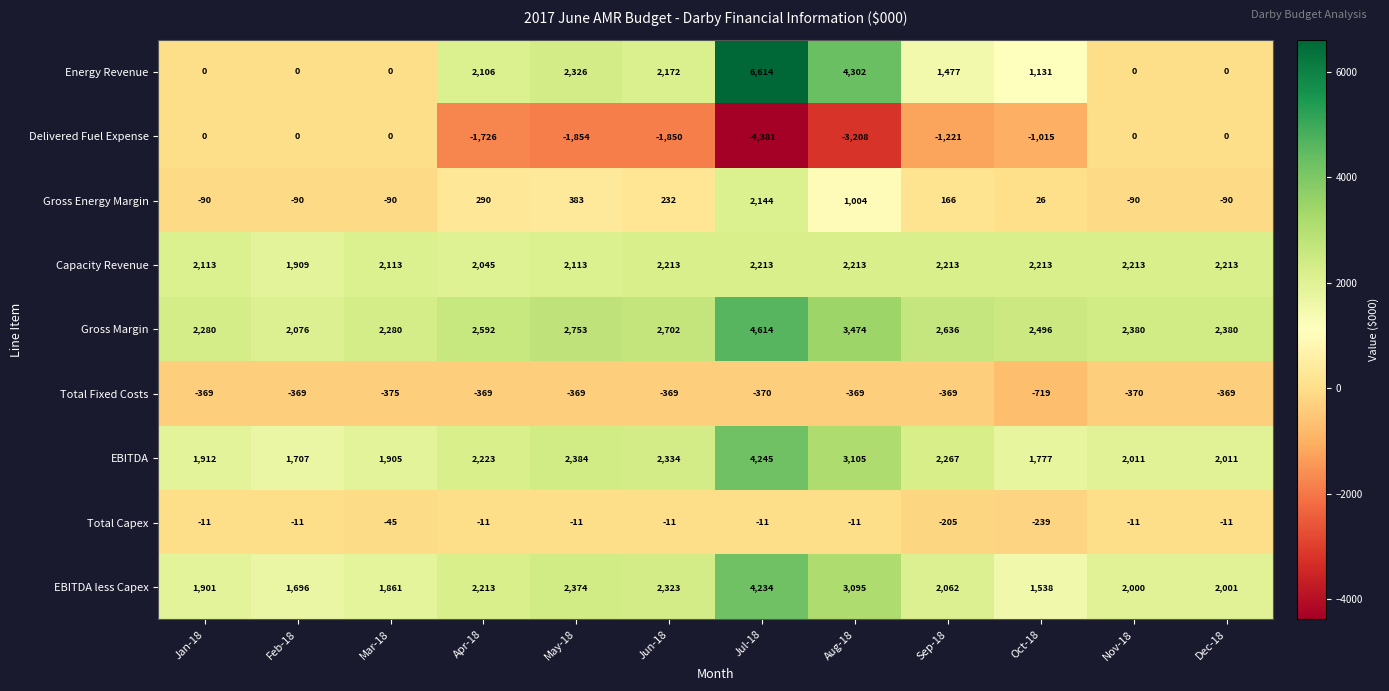

At which category is the sum across all series the highest?

Jul-18